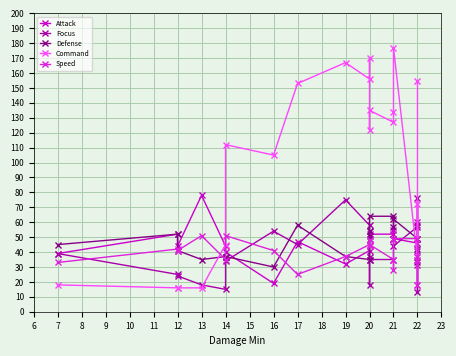

How many intersections are there between Defense and Focus?

7